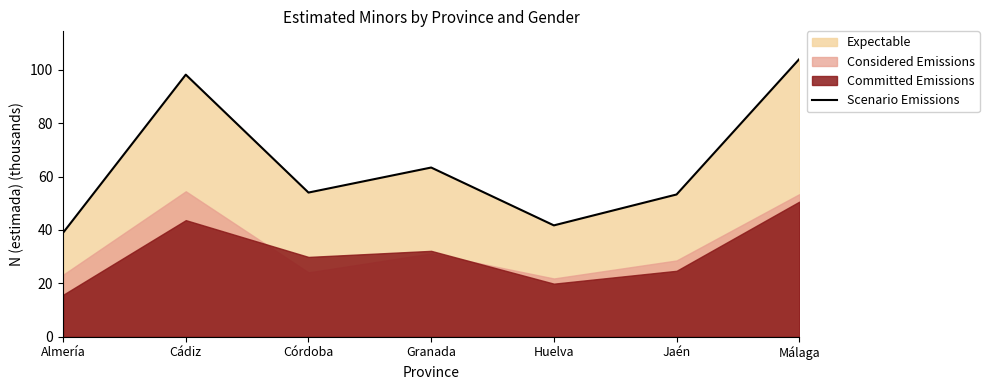

How many values are below 54?

3